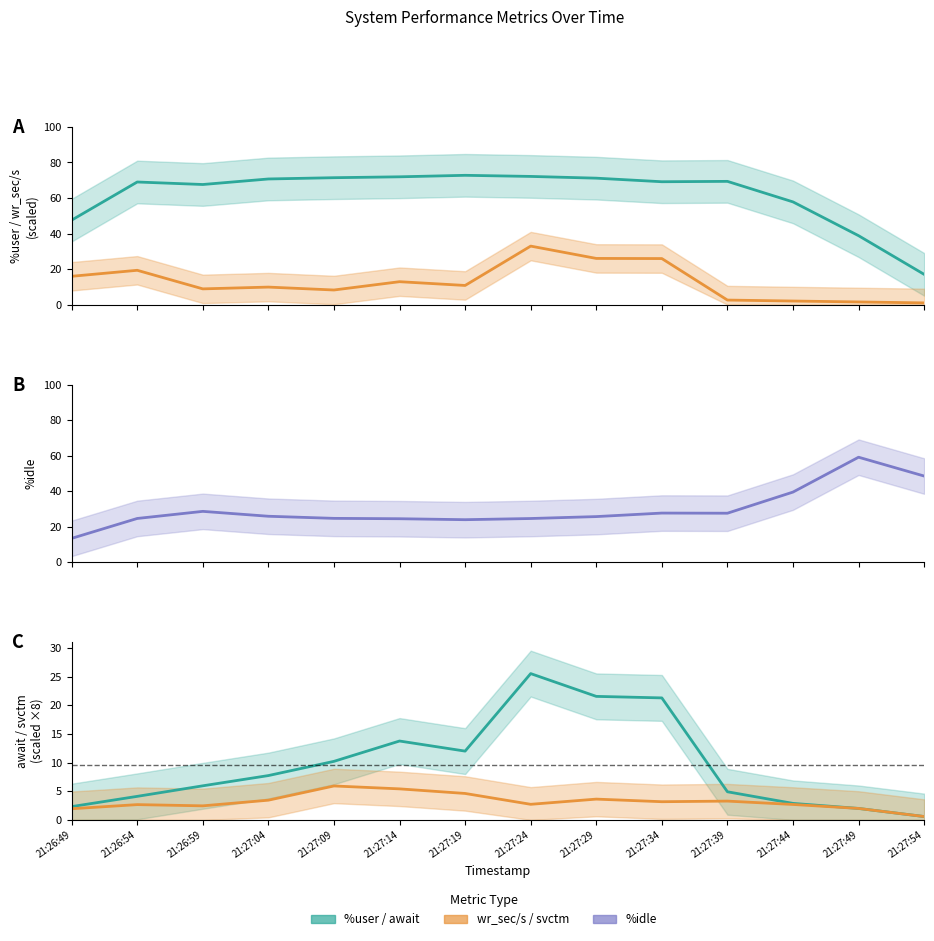

How many values in the svctm series exceed 0?

13